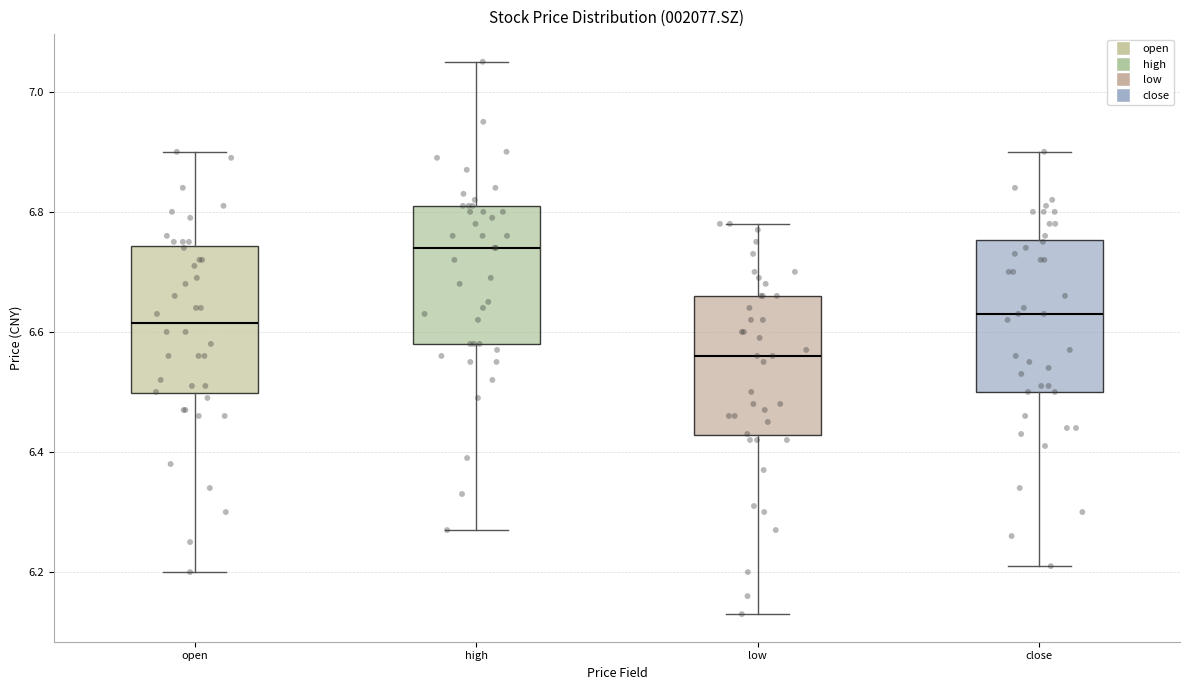

Reading left to right, read every box against the y-axis: the position of its median line, the range the box covers, and the ends of its whiskers. The values are not printed on the chart, so give them approximately, as read against the axis.

open: median 6.62, box 6.50 to 6.74, whiskers 6.20 to 6.90
high: median 6.74, box 6.58 to 6.82, whiskers 6.28 to 7.06
low: median 6.56, box 6.42 to 6.66, whiskers 6.14 to 6.78
close: median 6.64, box 6.50 to 6.76, whiskers 6.22 to 6.90